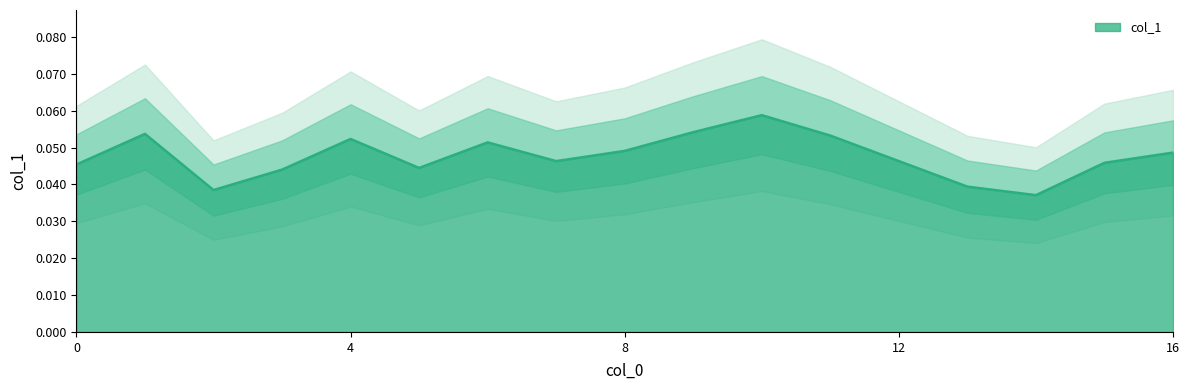

How many series are shown in this chart?

1